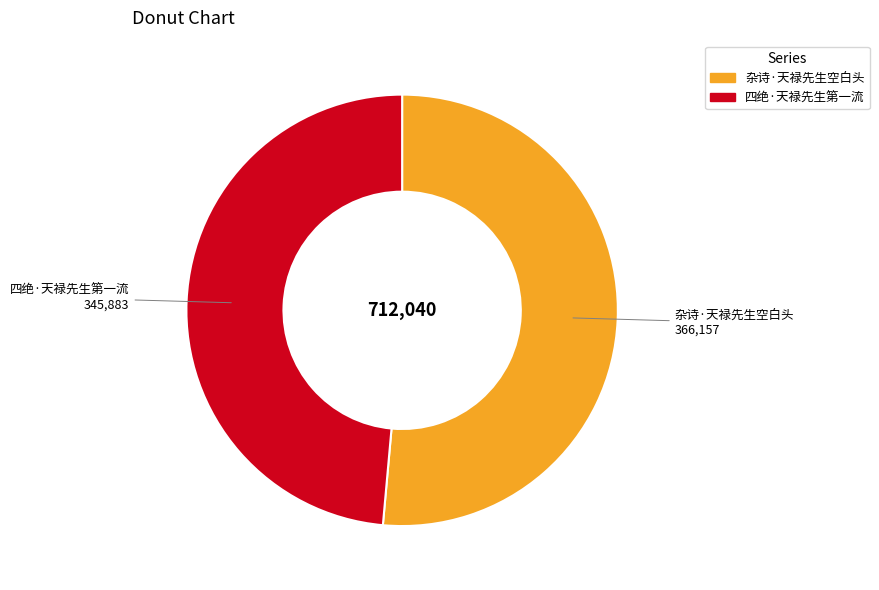

Does any single category account for the majority?

Yes